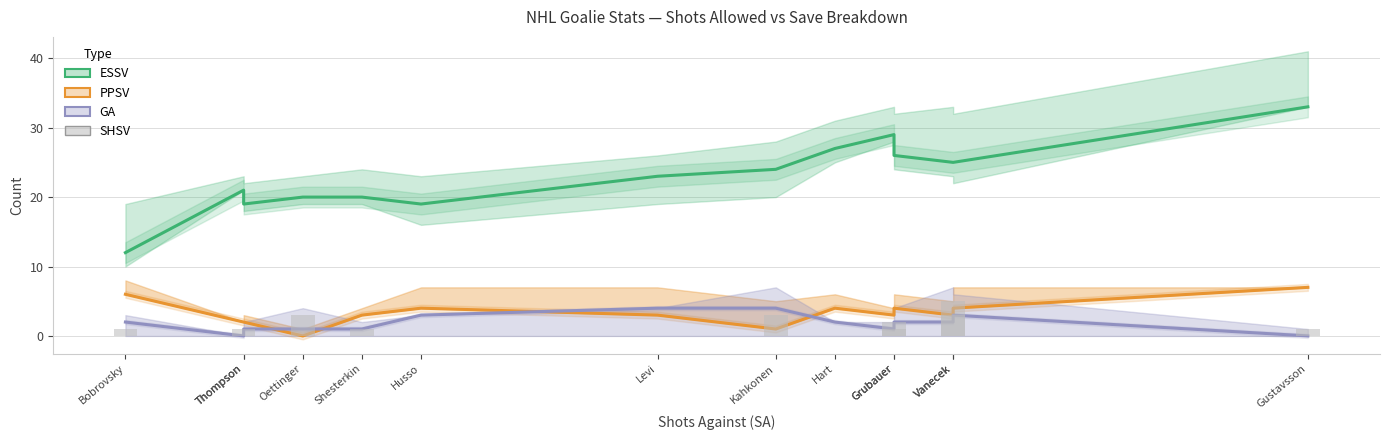

True or false: PPSV has a value of 3 at Grubauer.

True